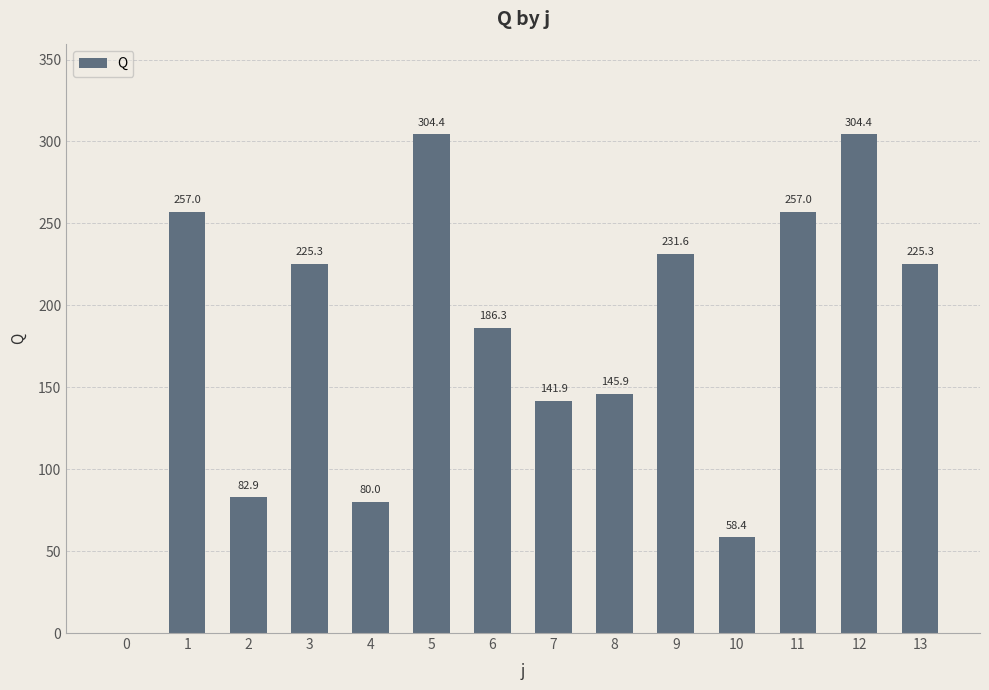

Is it true that the value at 9 is 319.2?

False